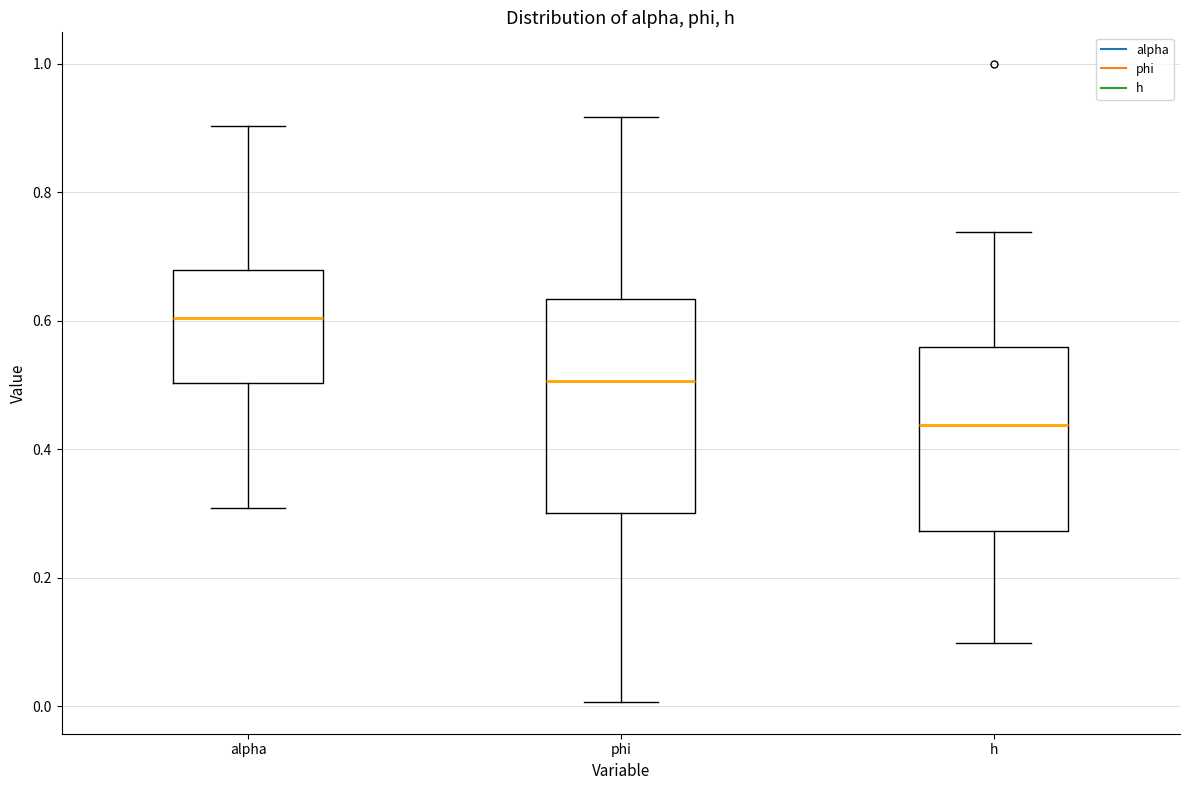

Comparing the boxes themselves (not the whiskers), which one is the tallest?

phi